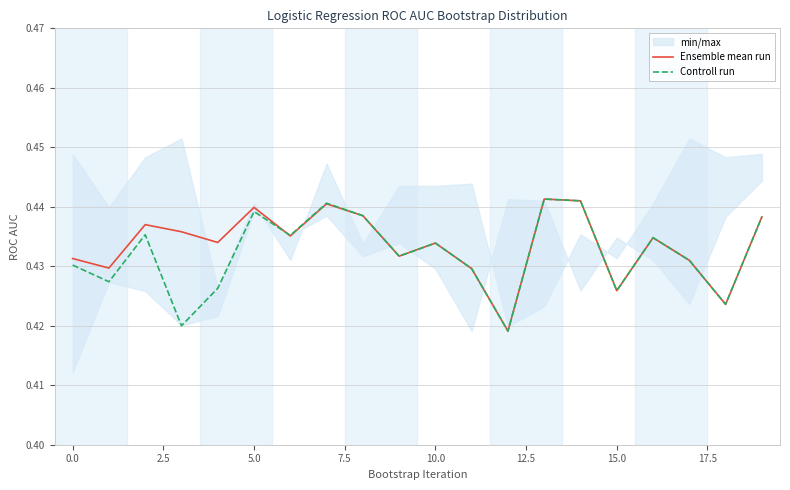

Which series has the largest total across all categories?

Ensemble mean run